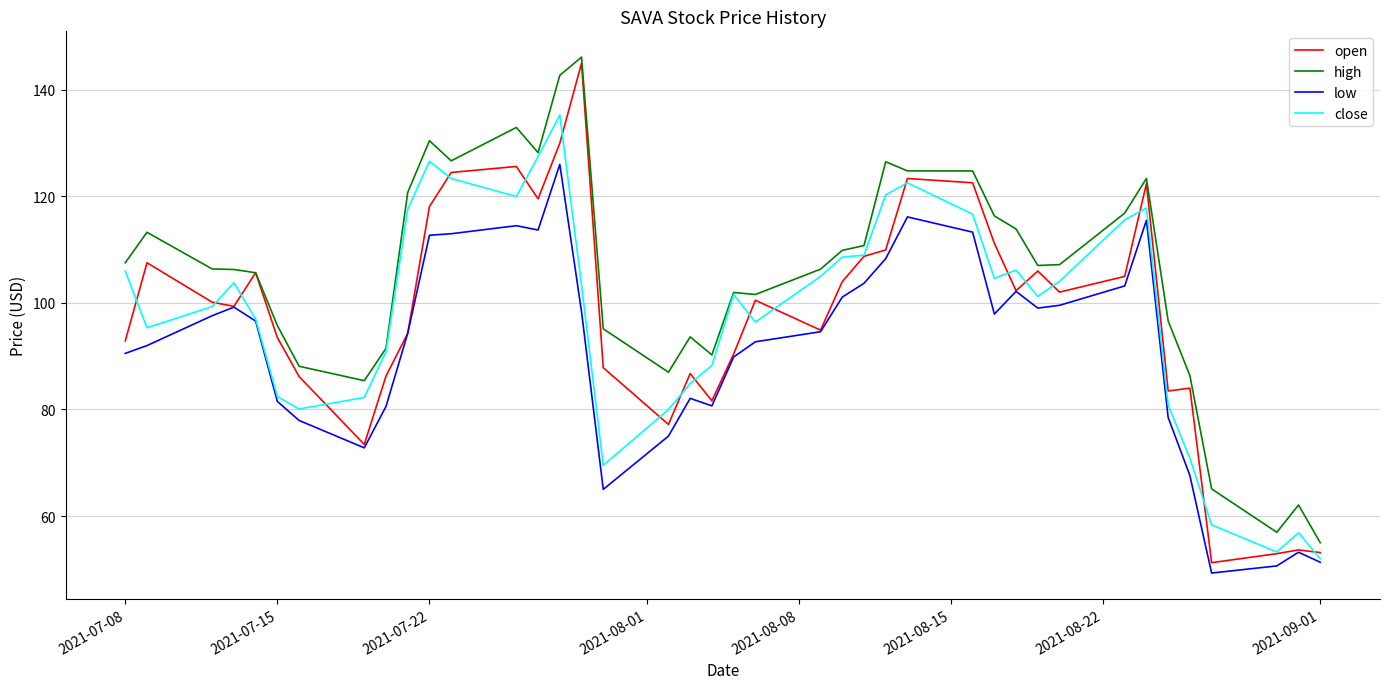

Which series has the largest total across all categories?

high